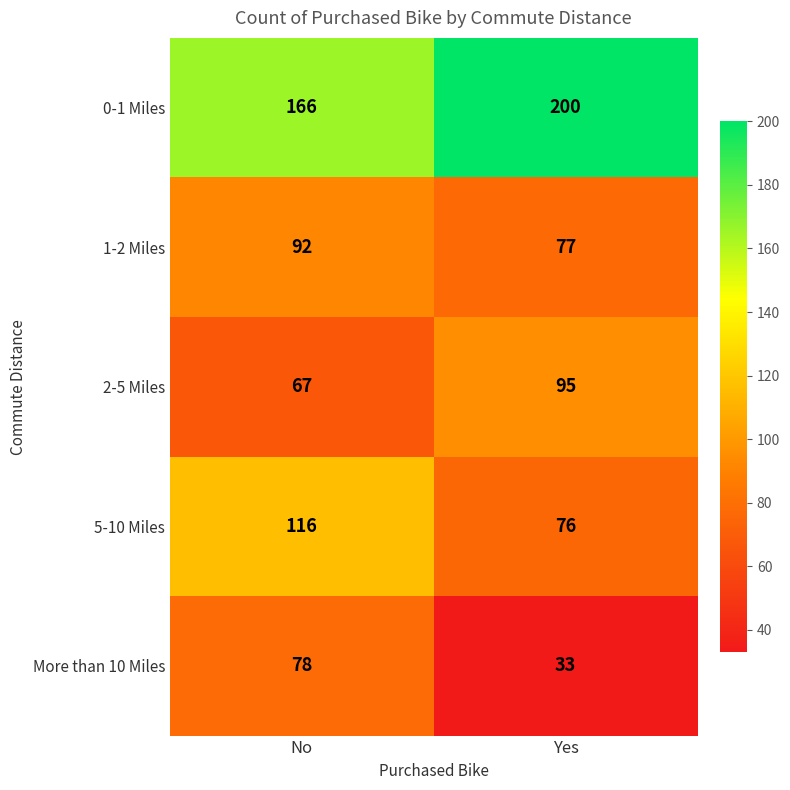

What is the difference between the 0-1 Miles values at No and Yes?

34